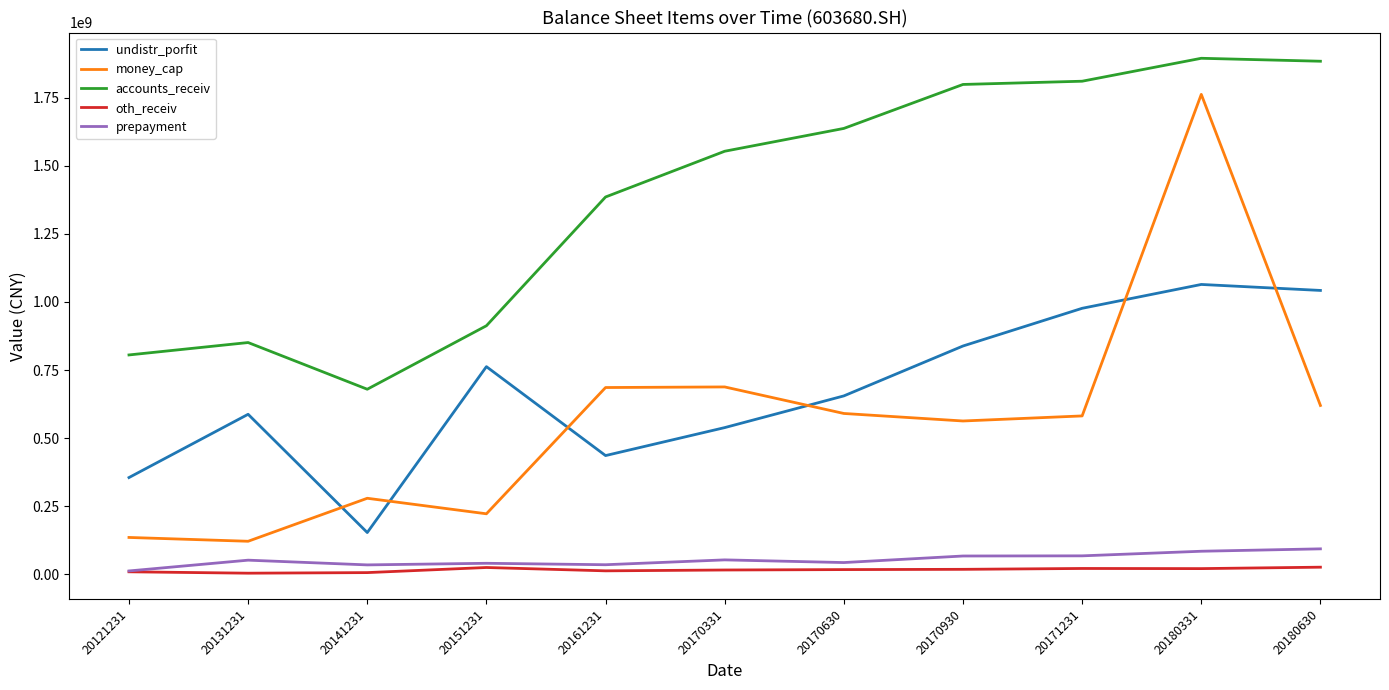

Is it true that money_cap equals 581698625.1 at 20171231?

True